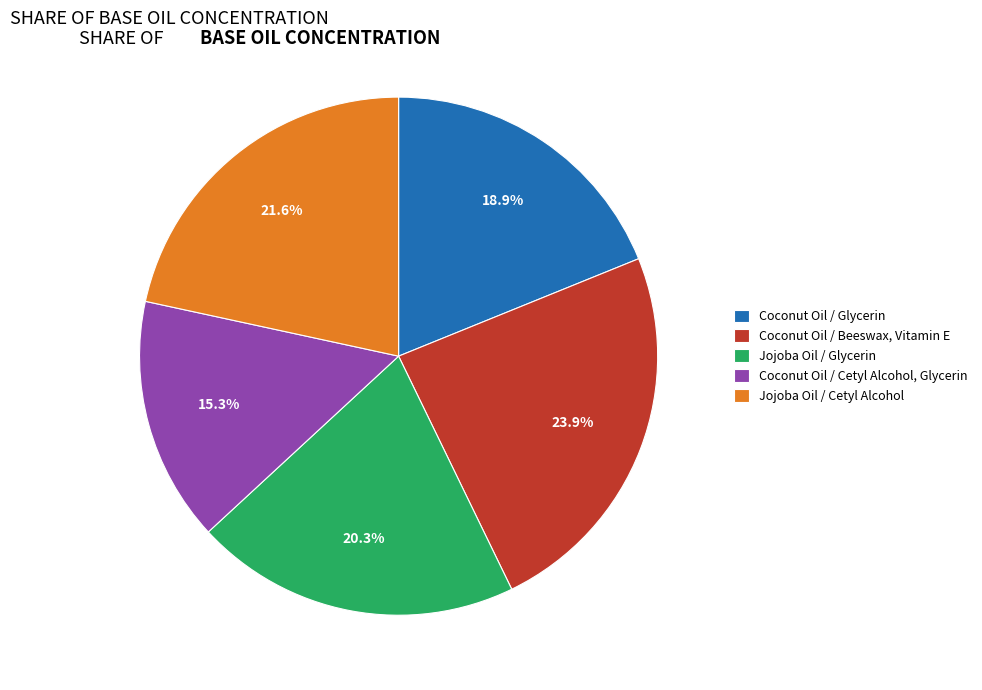

To the nearest percent, what is the combined percentage of Jojoba Oil / Cetyl Alcohol and Coconut Oil / Beeswax, Vitamin E?

46%